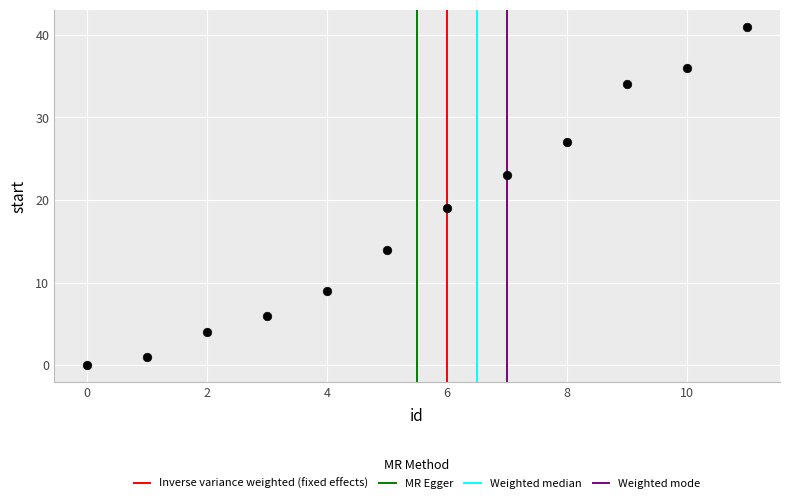

What is the range of Y values (max minus min)?

41